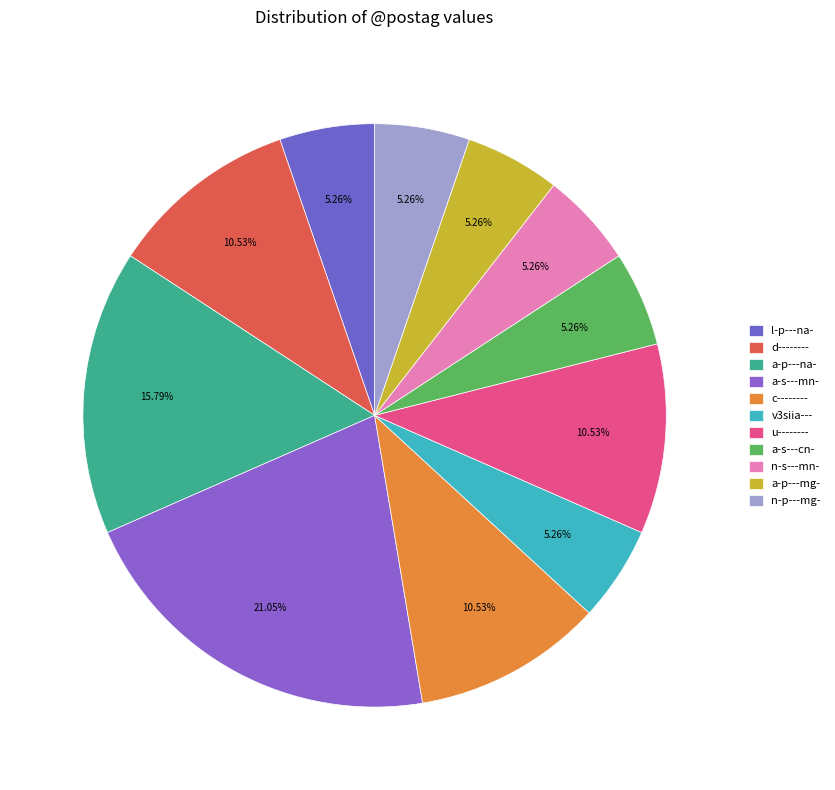

Combined, what portion of the pie is l-p---na- and a-s---cn-?

10.5%